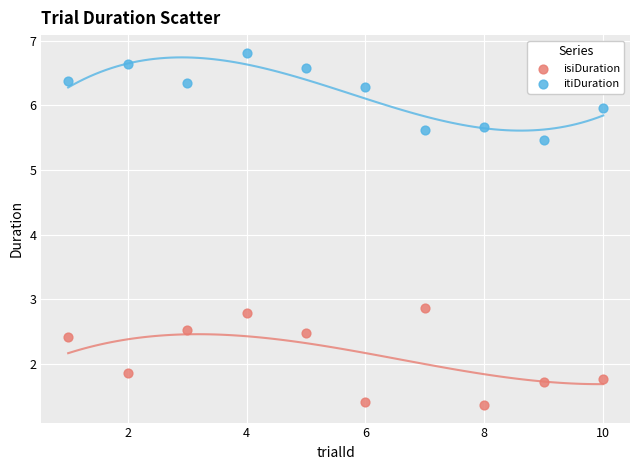

Which series contains the highest Y value?

itiDuration